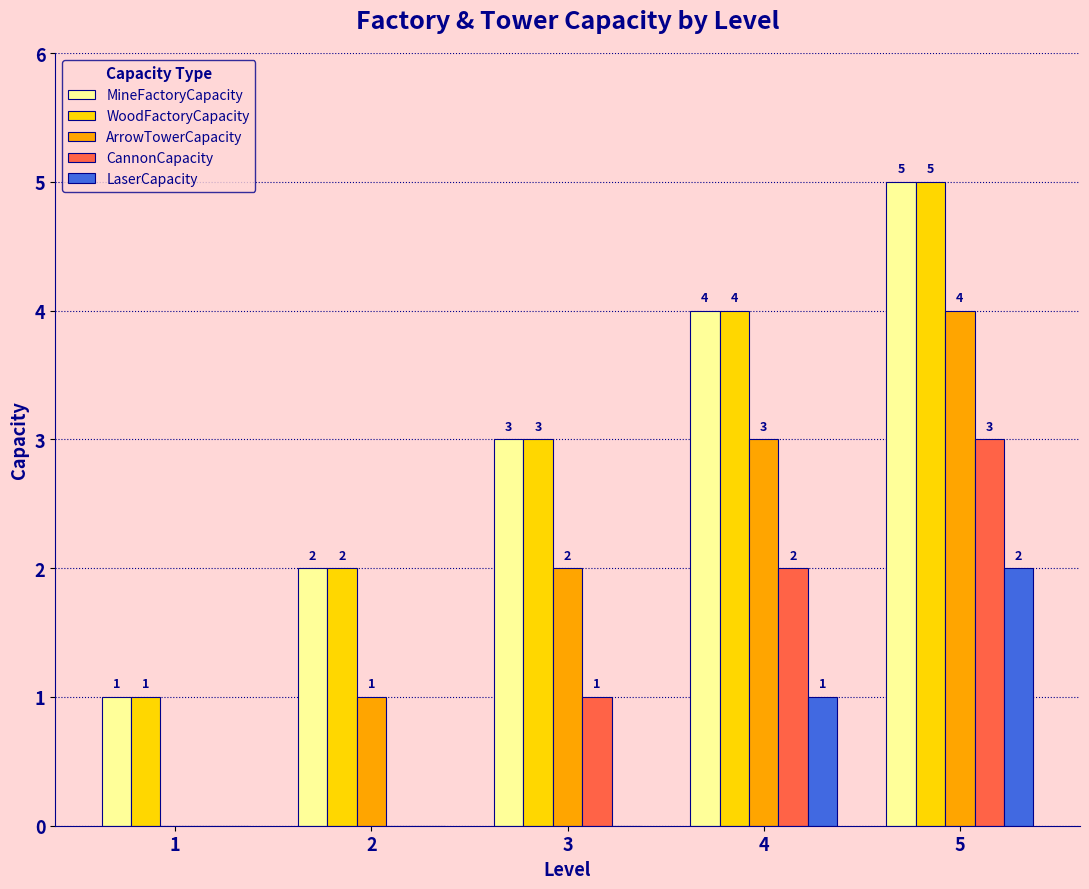

How many ArrowTowerCapacity values are between 1 and 3?

3